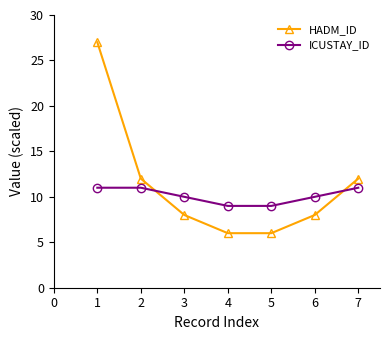

Reading left to right, extract all data points from this chart.

HADM_ID: 1=27	2=12	3=8	4=6	5=6	6=8	7=12
ICUSTAY_ID: 1=11	2=11	3=10	4=9	5=9	6=10	7=11